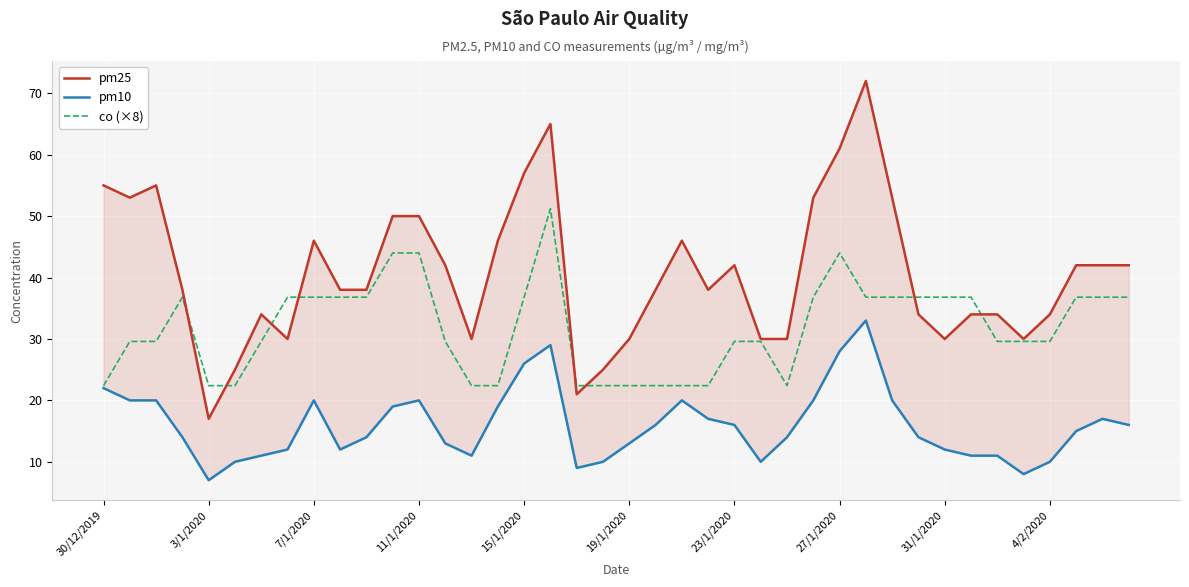

What is the value of the co (×8) point at the 9th from the left?

36.8